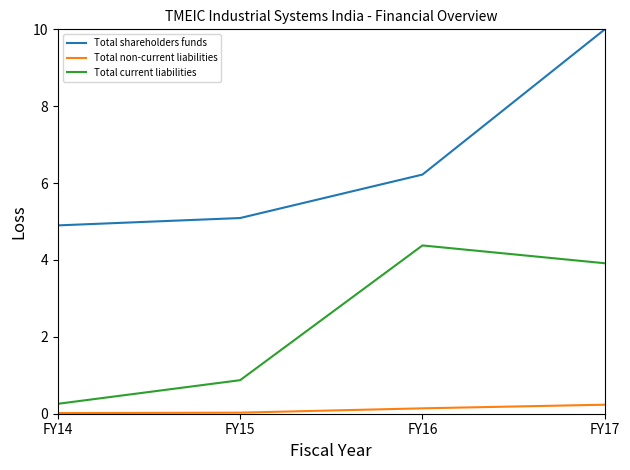

Is it true that Total current liabilities equals 0.3 at FY14?

True